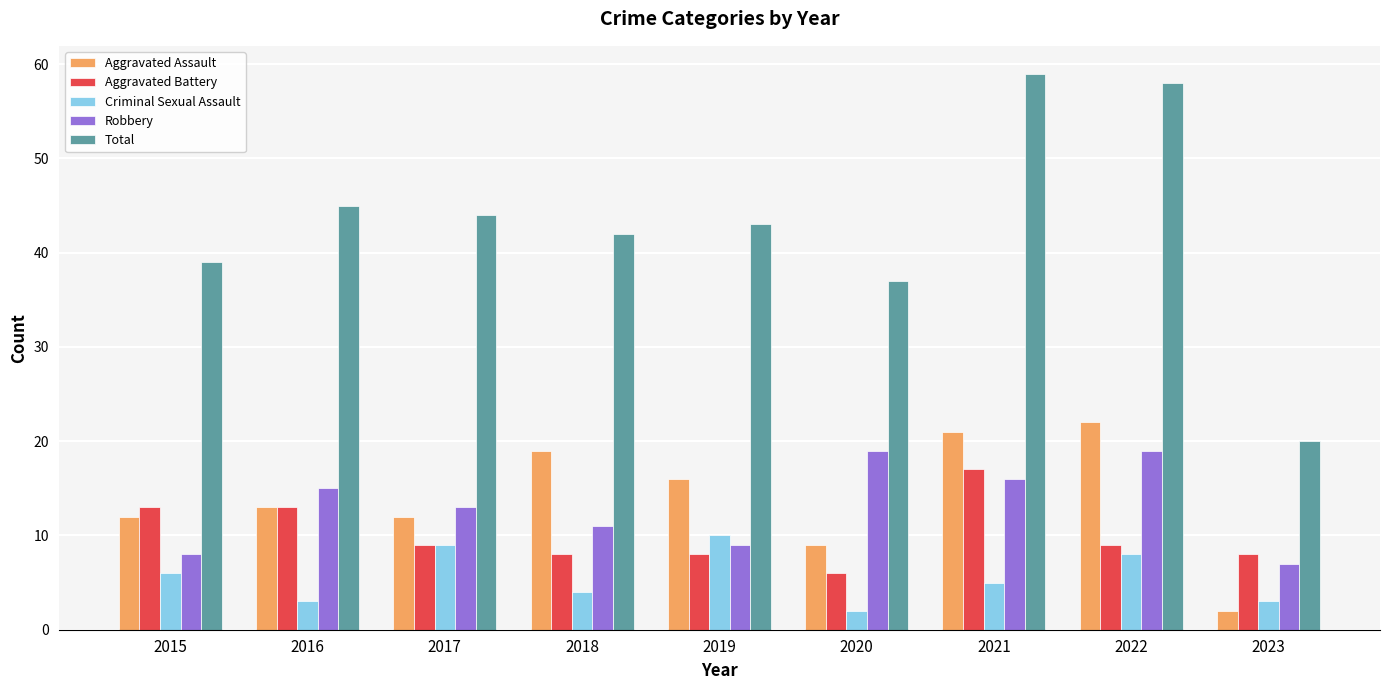

What is the smallest value displayed?

2